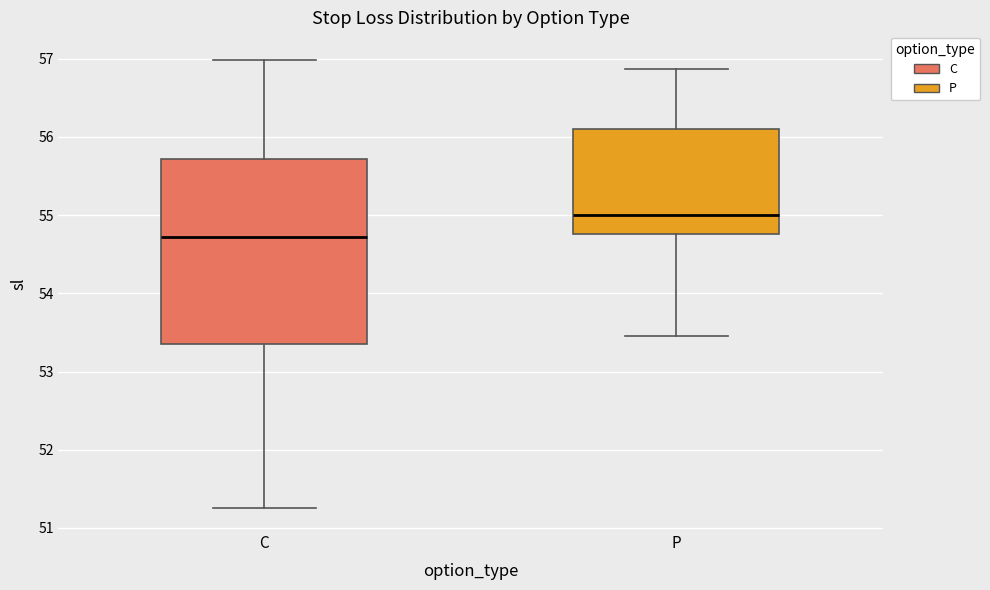

Which box is the tallest, from its lower edge to its upper edge?

C